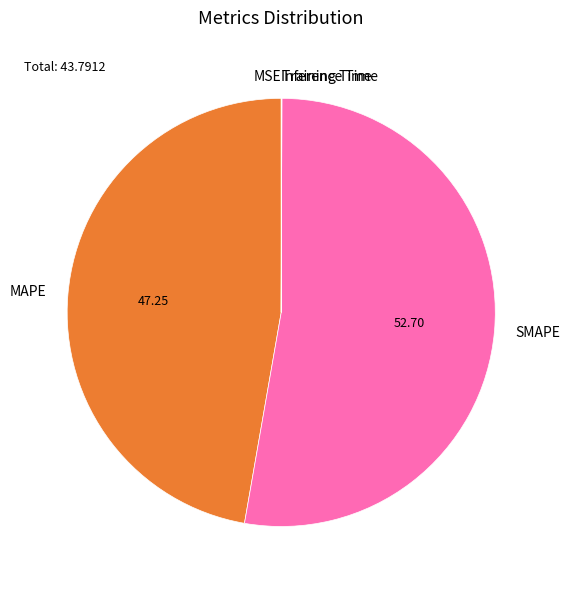

Do MAPE and SMAPE together represent more than half of the pie?

Yes